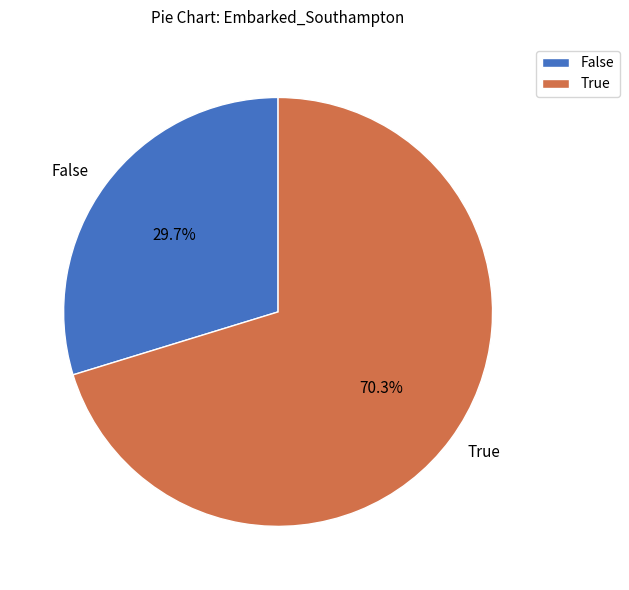

How many slices are in this pie chart?

2